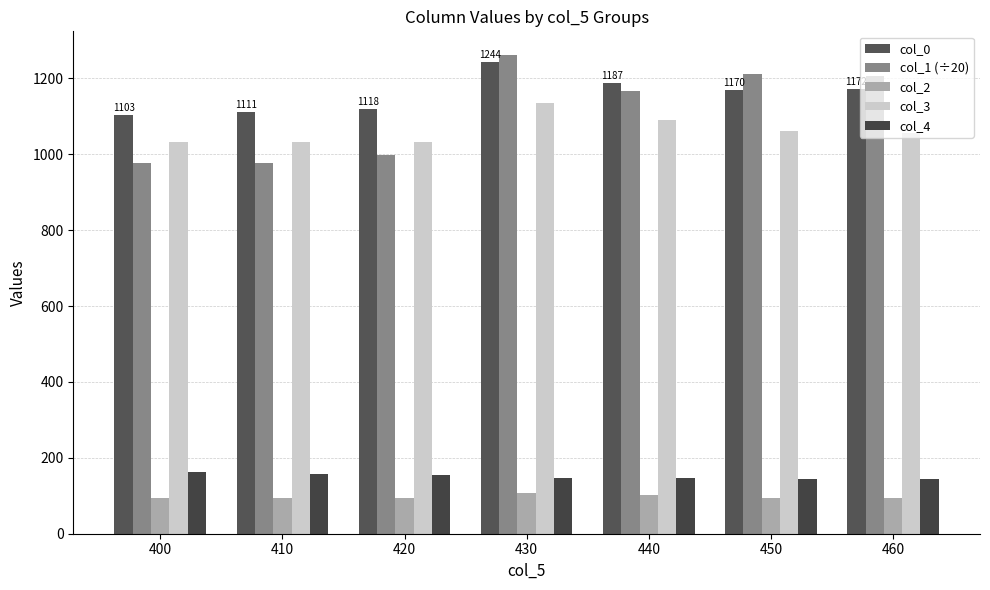

Are the bars horizontal?

No